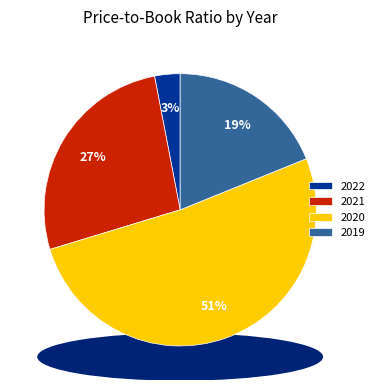

Does any single category account for the majority?

Yes